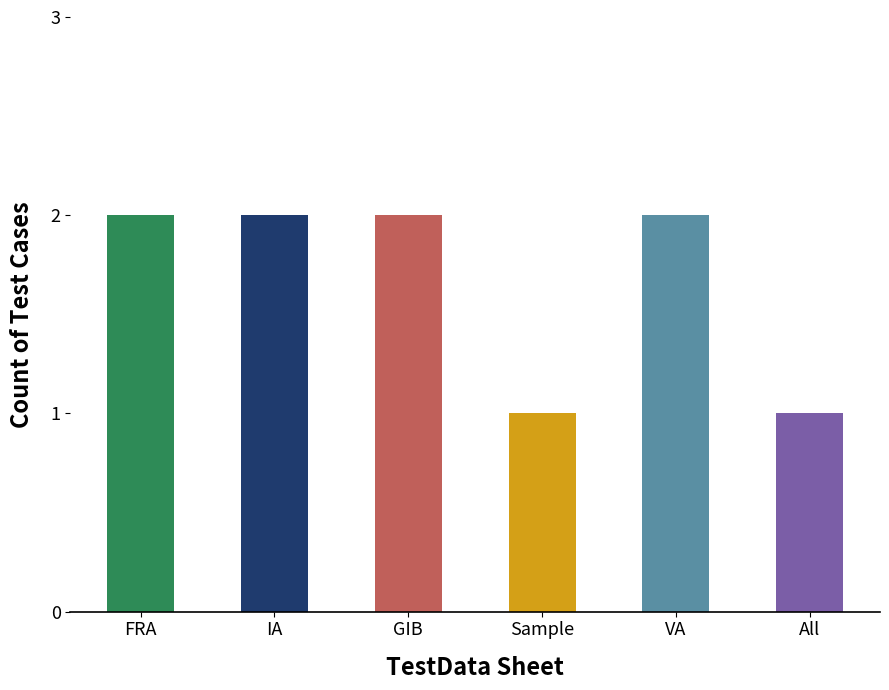

List the labels in order of value, smallest first.

Sample, All, FRA, IA, GIB, VA